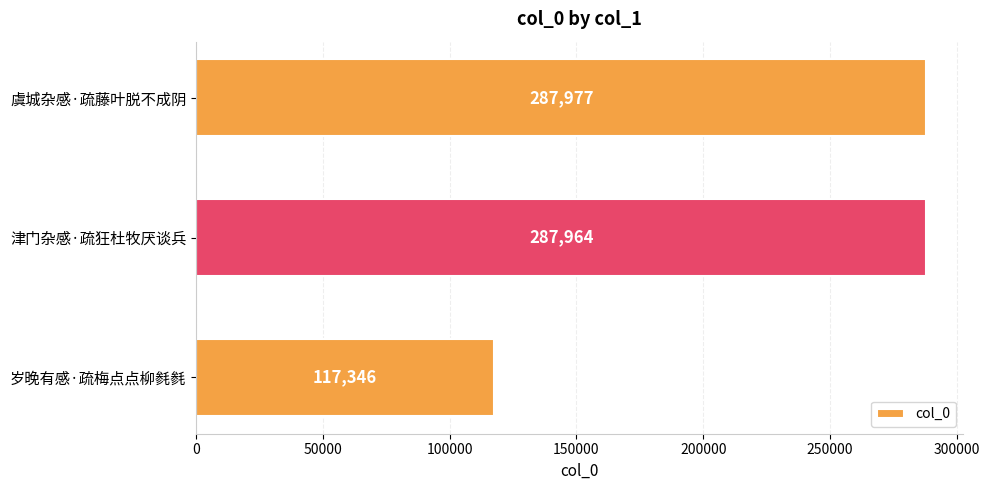

How many bars are there in total?

3